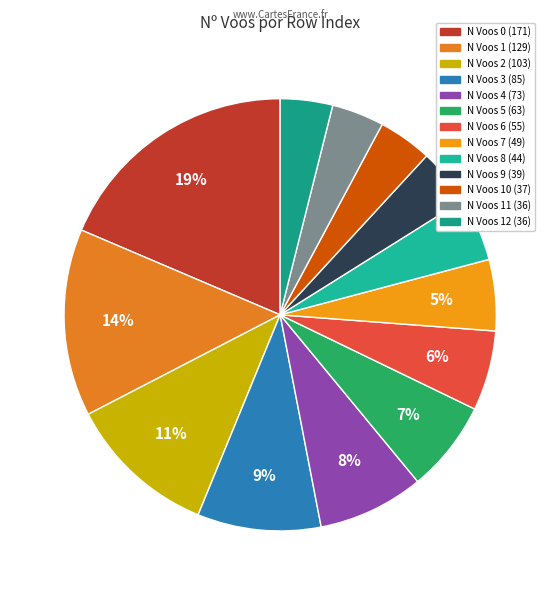

Which has a higher value, N Voos 5 (63) or N Voos 7 (49)?

N Voos 5 (63)